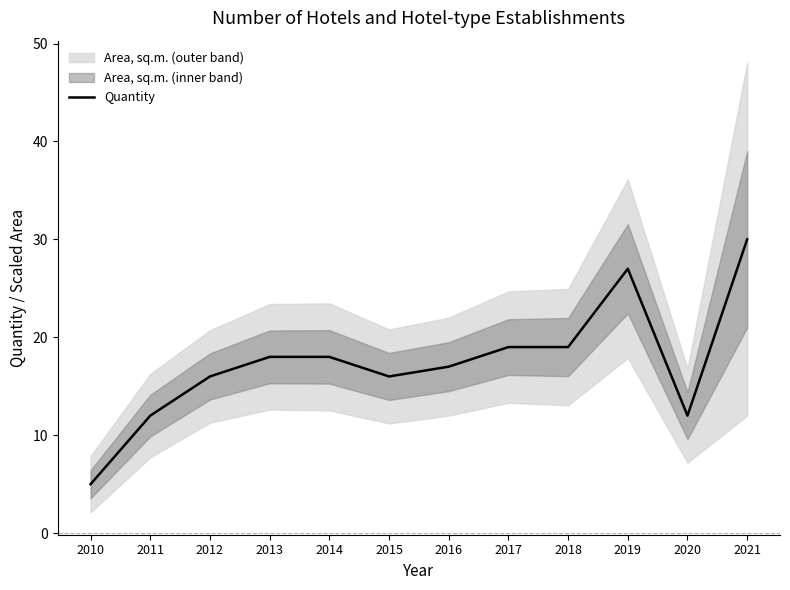

What is the difference between the maximum and second lowest values?

18